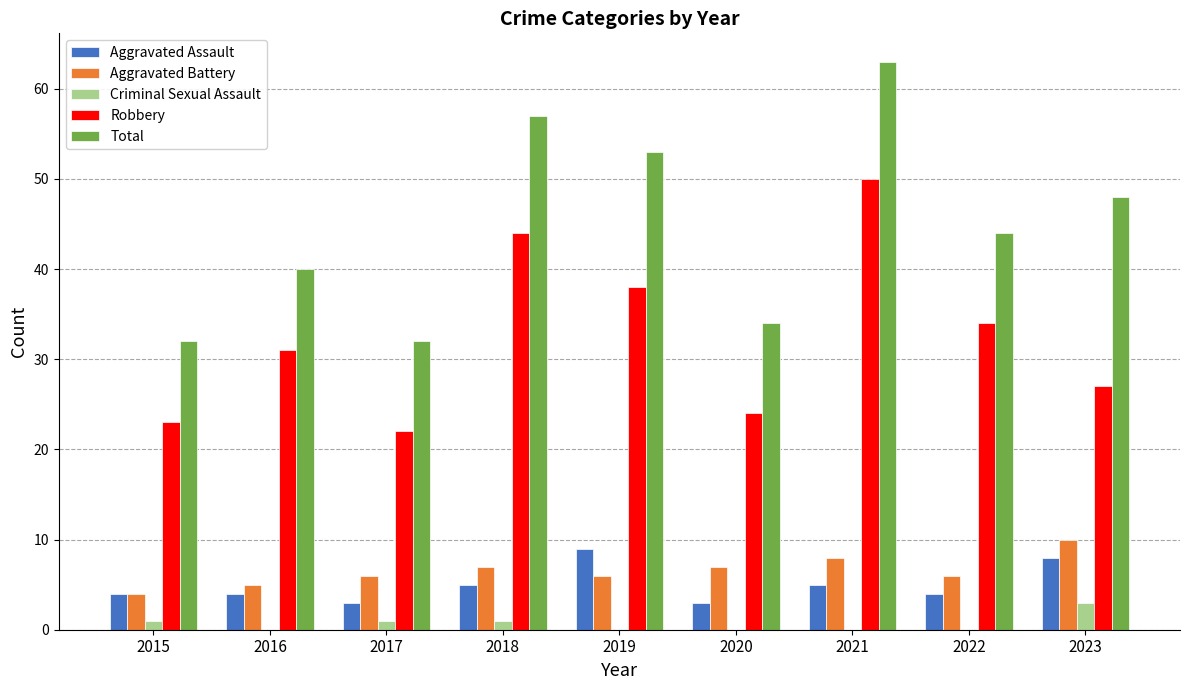

The Total series shows 63 at 2021. True or false?

True